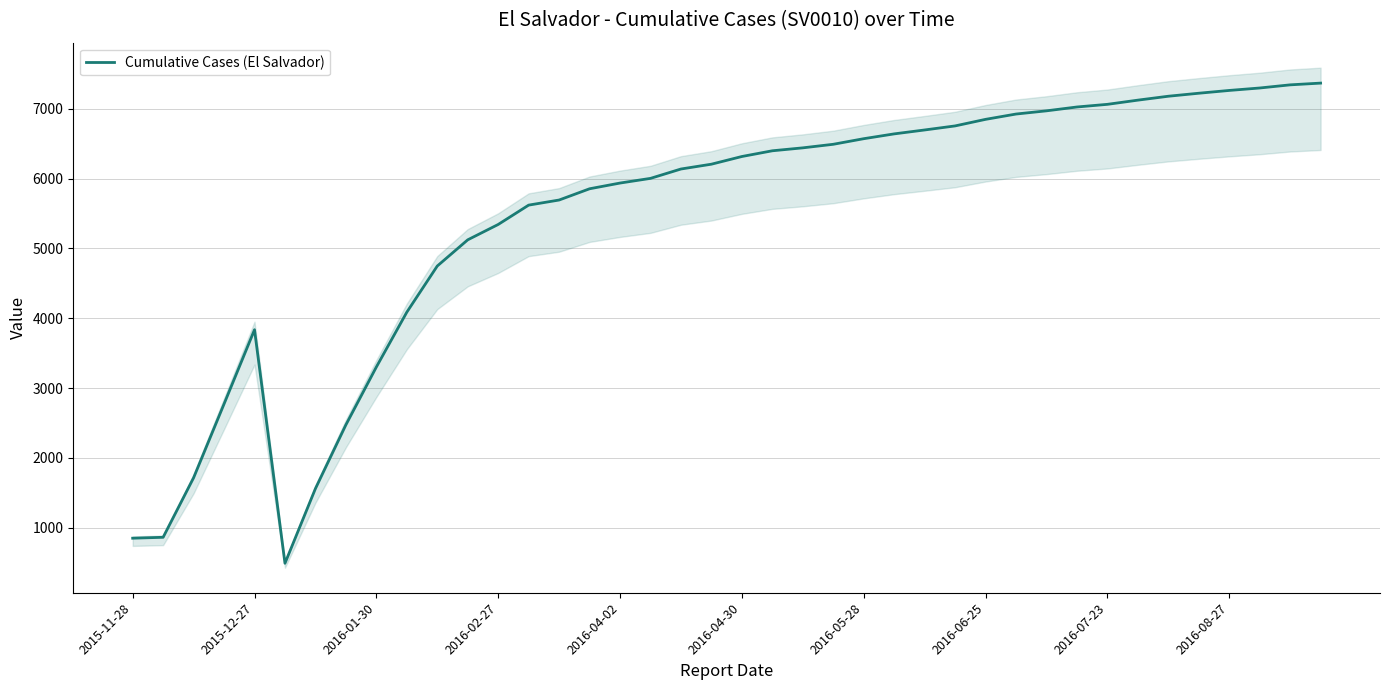

Reading left to right, extract all data points from this chart.

851	864	1716	2773	3836	492	1561	2474	3302	4087	4748	5123	5343	5620	5693	5854	5936	6003	6137	6206	6316	6398	6440	6491	6571	6640	6696	6754	6848	6924	6970	7025	7063	7123	7179	7222	7262	7297	7342	7367